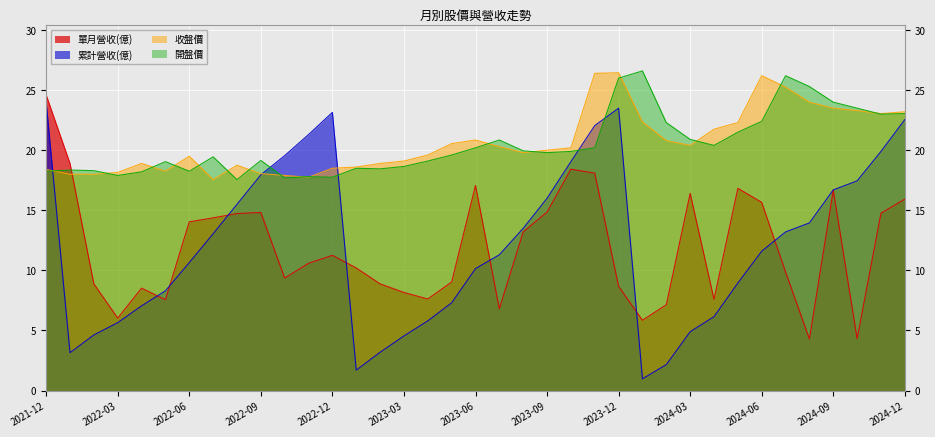

The 開盤價 series shows 26.0 at 2023-12. True or false?

True